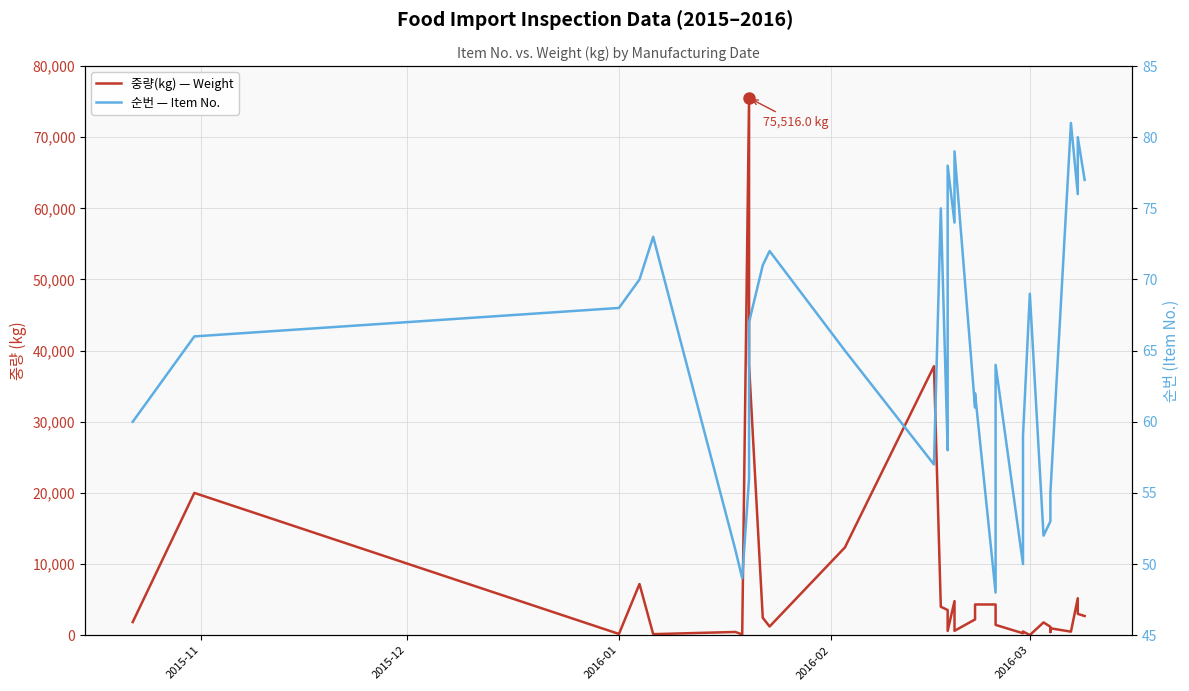

After their last crossing, which series has the higher values: 중량(kg) — Weight or 순번 — Item No.?

중량(kg) — Weight